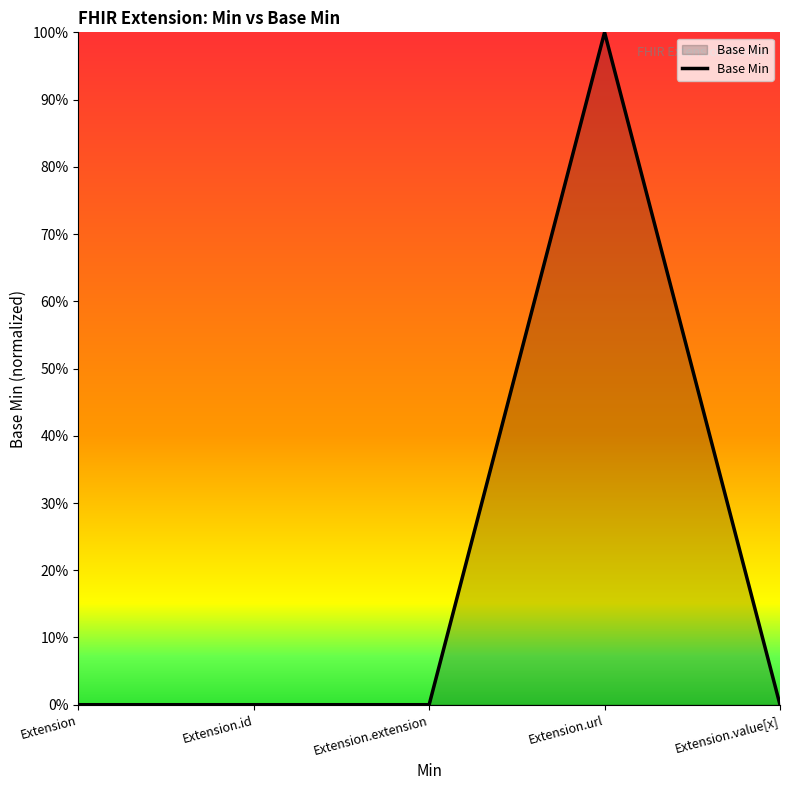

What is the sum of all values?

1